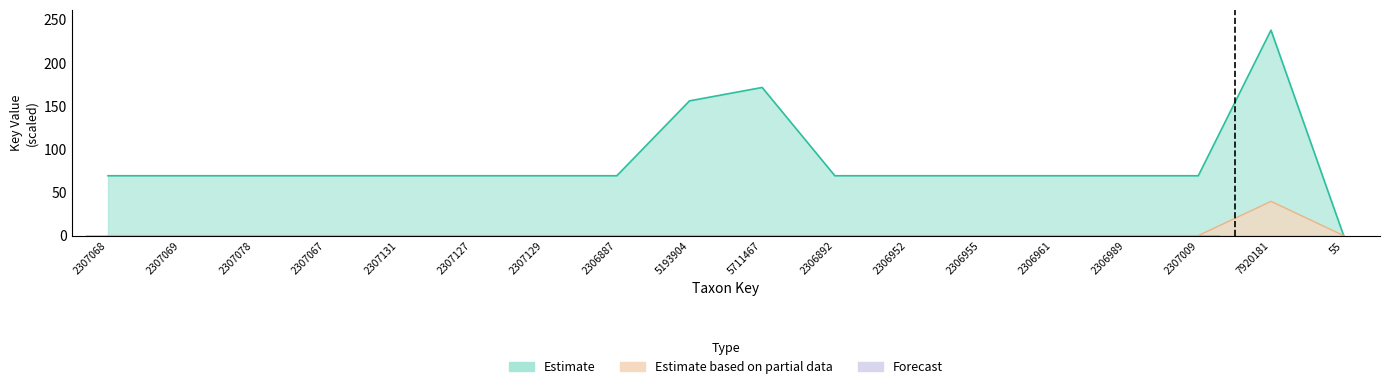

How many bars are there in each group?

3